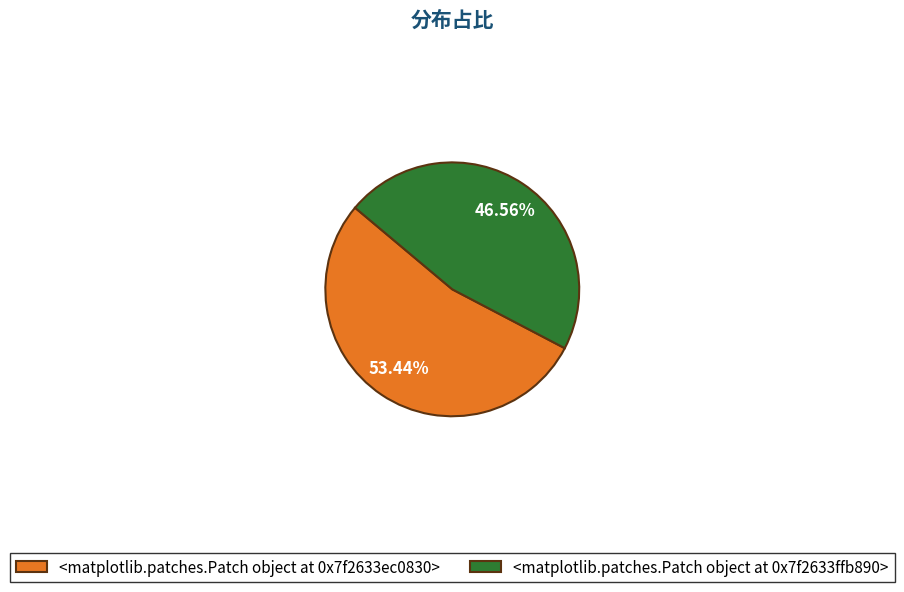

Which category accounts for the majority?

<matplotlib.patches.Patch object at 0x7f14e94a4ad0>